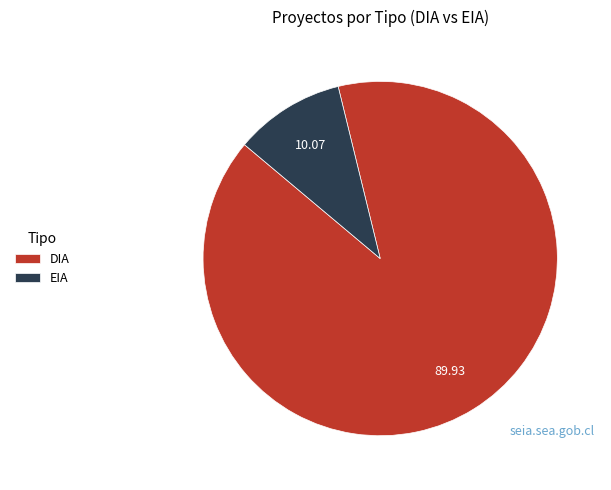

Rank the categories by value from lowest to highest.

EIA, DIA